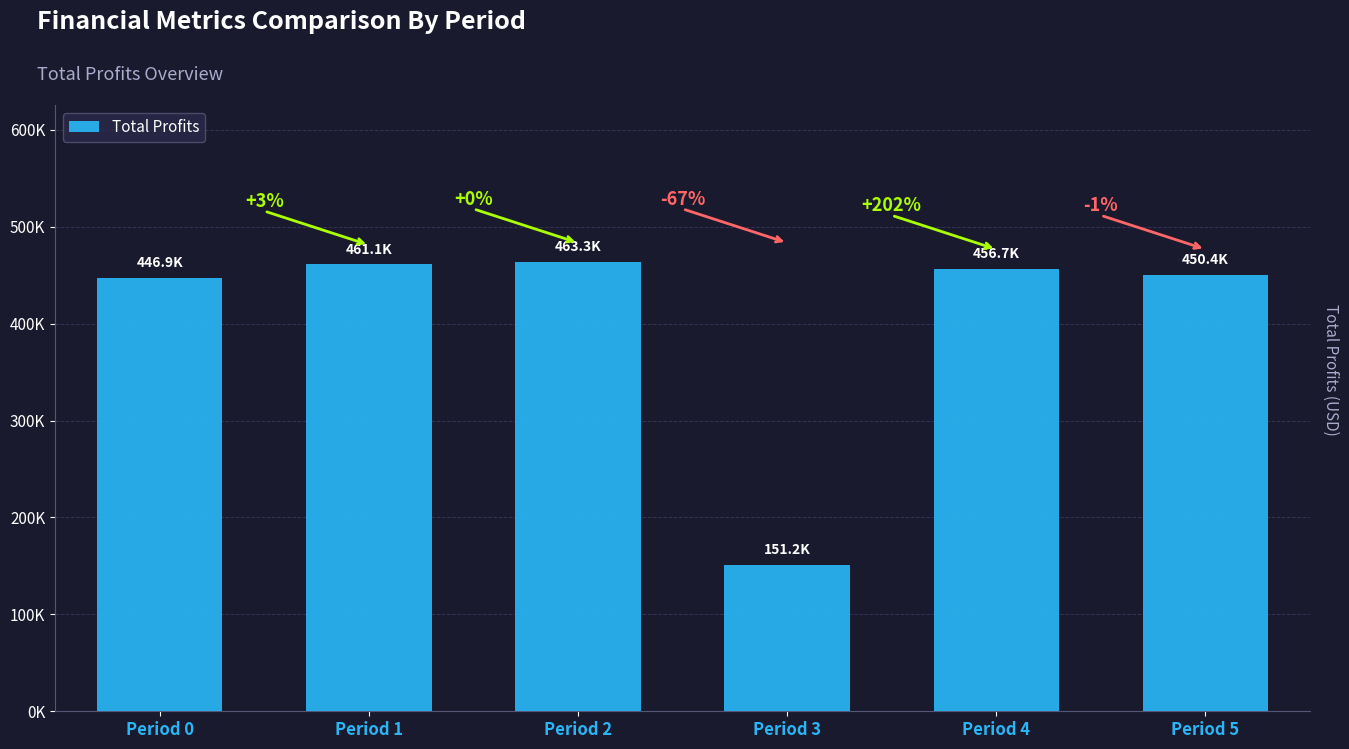

At which category does the chart reach its minimum across all series?

Period 3